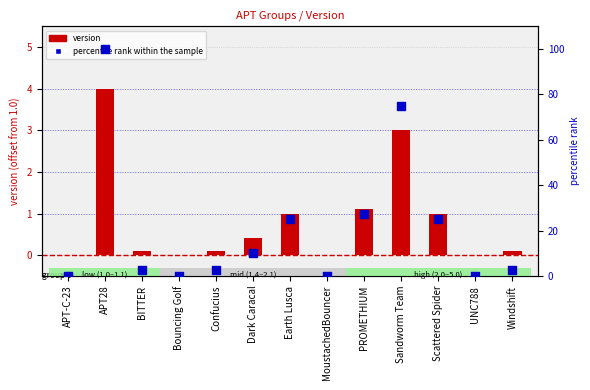

Which series reaches the maximum Y coordinate?

percentile rank within the sample